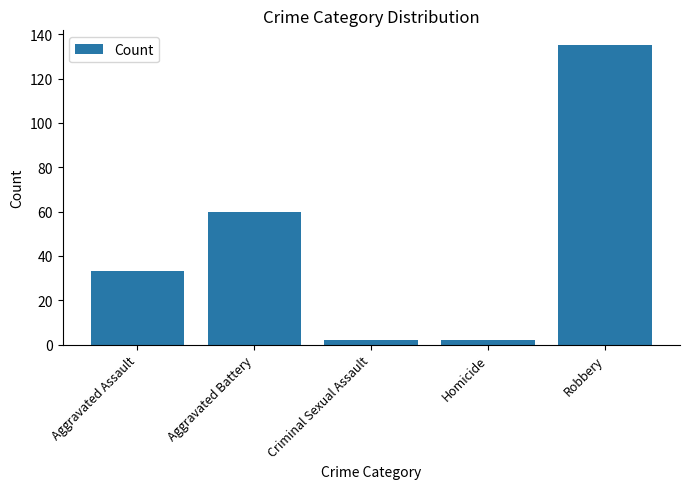

Reading left to right, what are all the values shown in this chart?

Aggravated Assault=33	Aggravated Battery=60	Criminal Sexual Assault=2	Homicide=2	Robbery=135